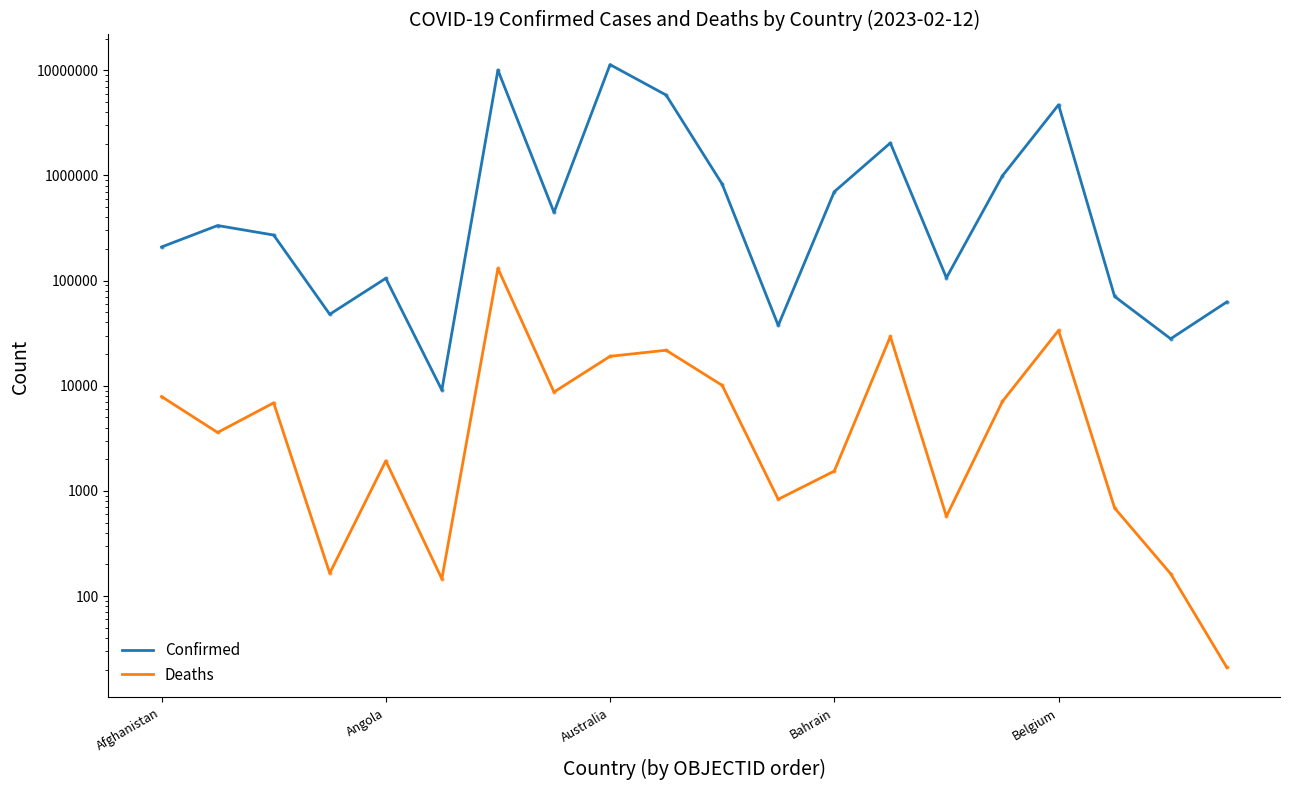

What is the average value of the Confirmed series?

1909110